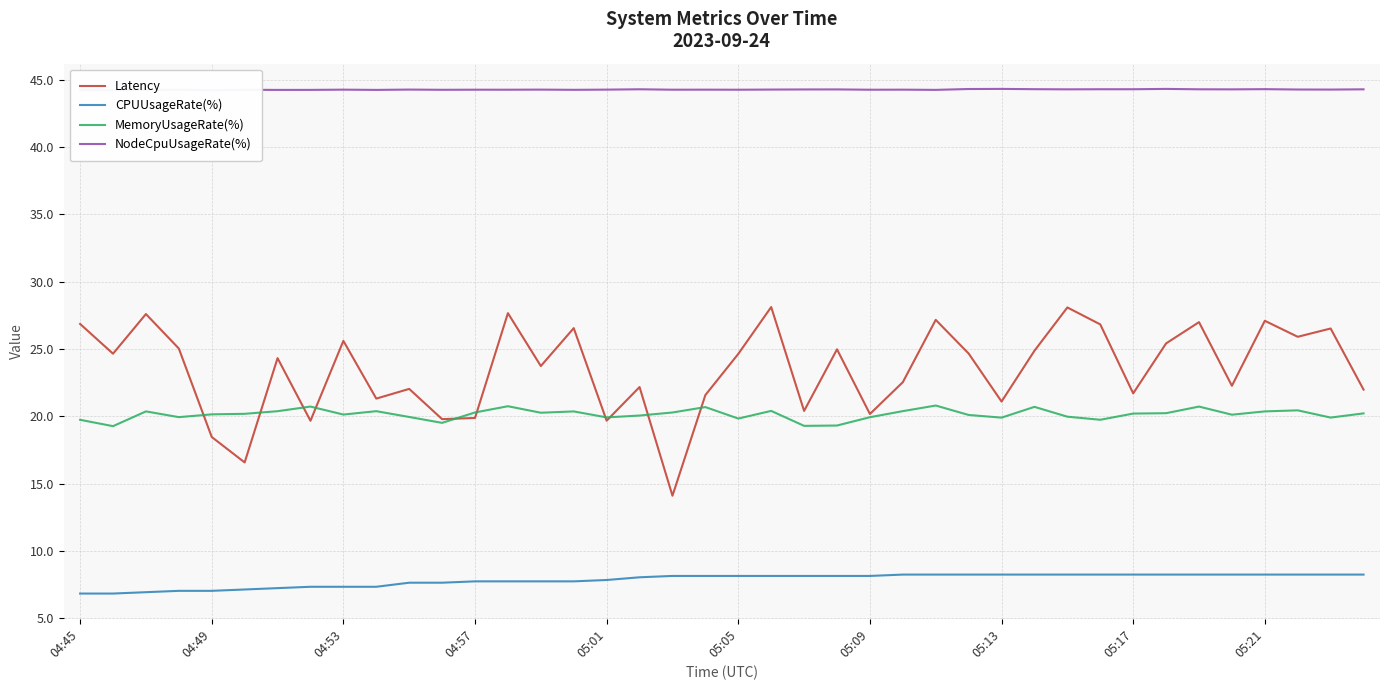

True or false: MemoryUsageRate(%) and CPUUsageRate(%) cross at least once.

False